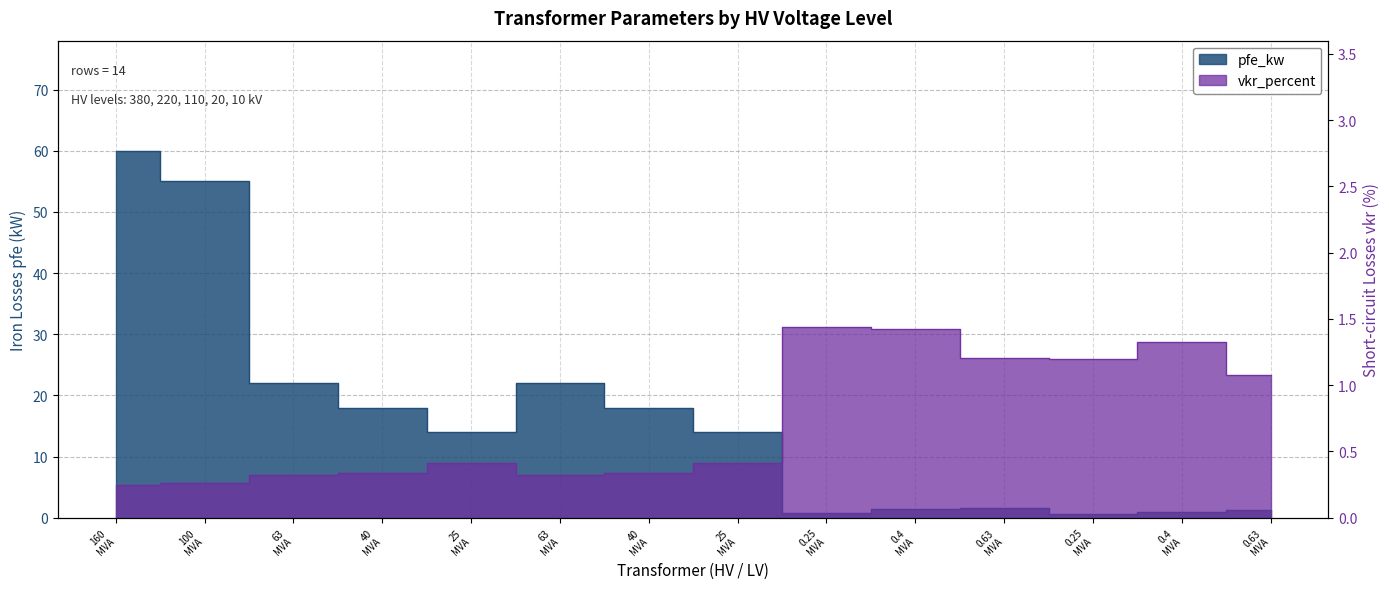

Count the number of categories in the chart.

14